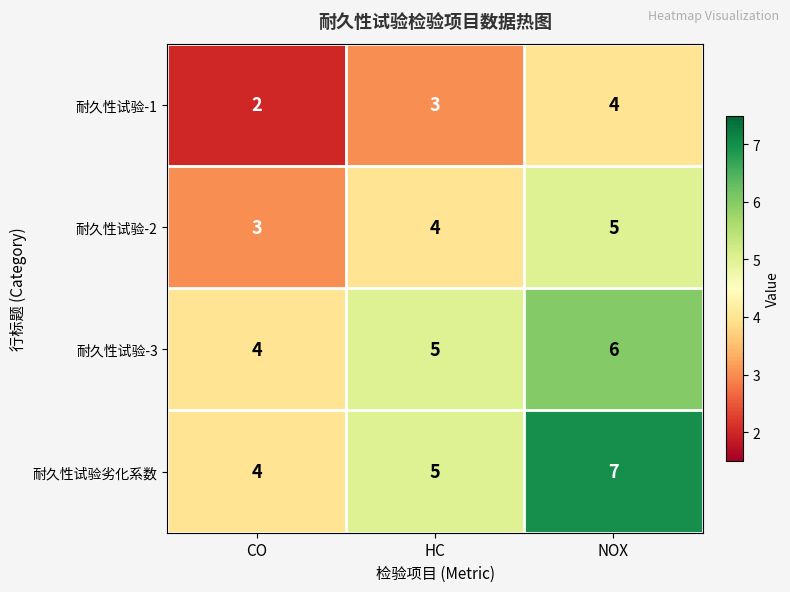

How many data points does each series have?

3